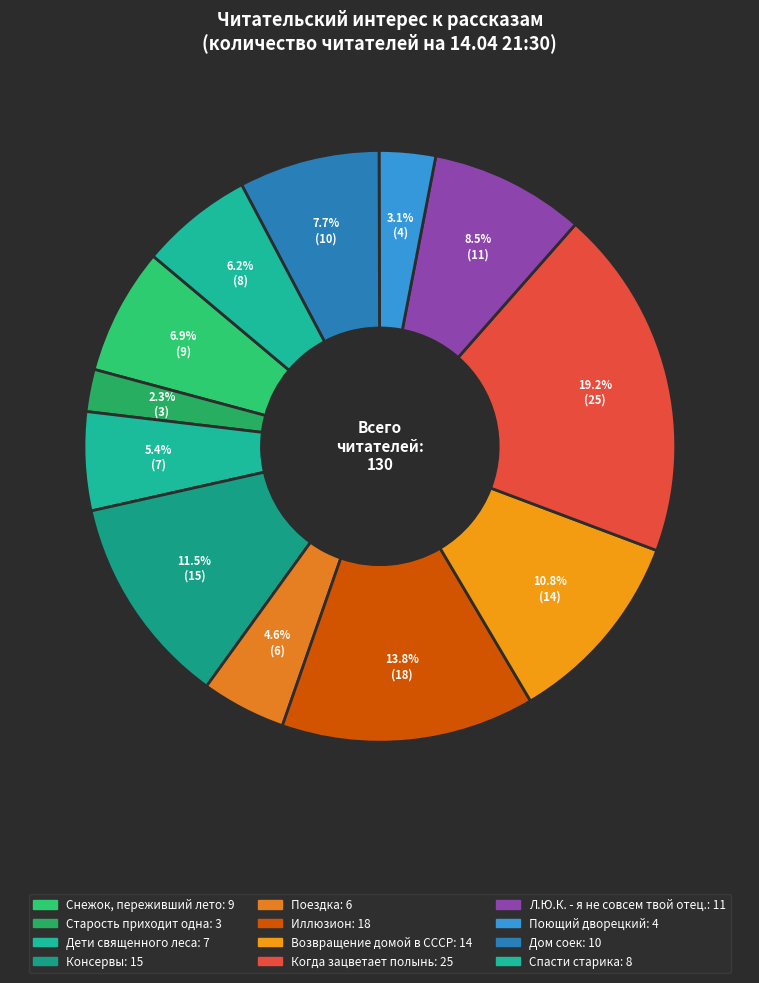

How many segments does this pie chart have?

12